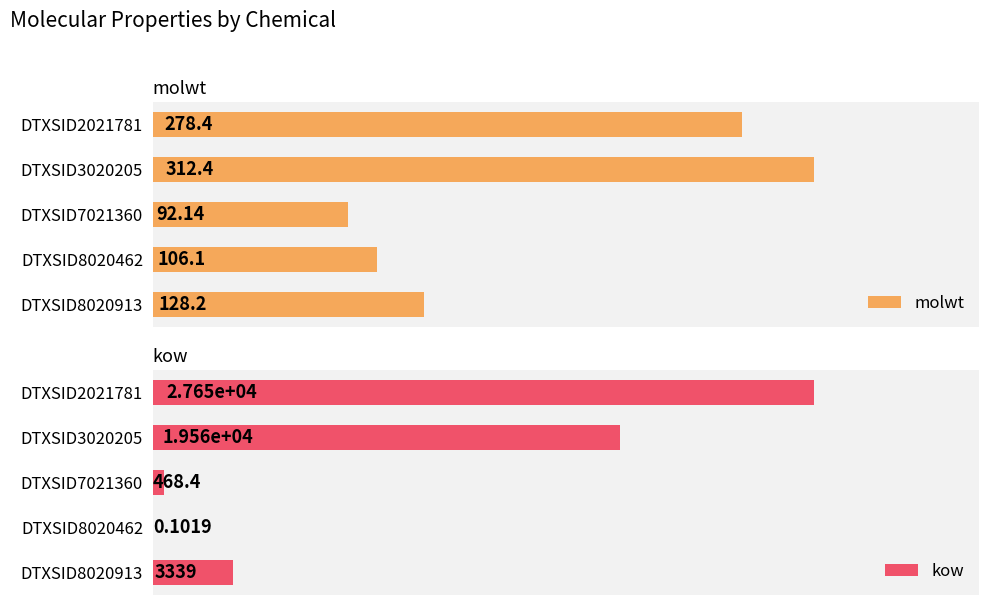

Reading left to right, extract all data points from this chart.

molwt: 278.4	312.4	92.1	106.1	128.2
kow: 27651.3	19559.7	468.4	0.1	3339.3